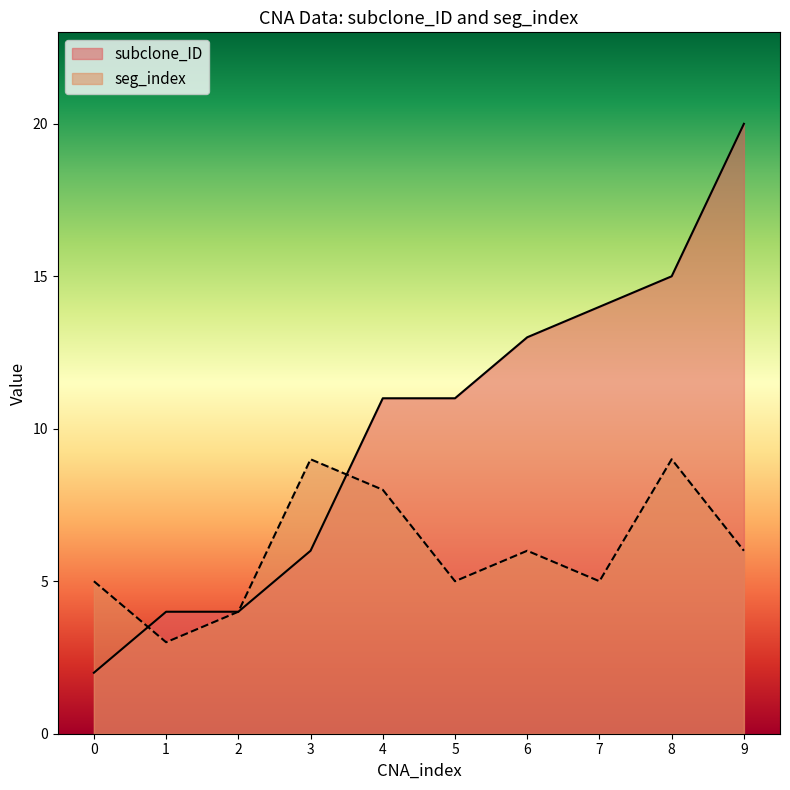

List the labels in order of subclone_ID value, smallest first.

0, 1, 2, 3, 4, 5, 6, 7, 8, 9